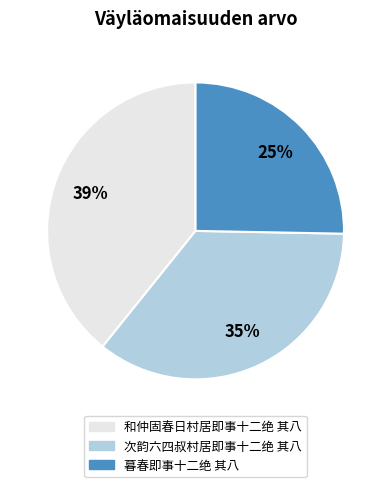

To the nearest percent, what percentage of the pie is 次韵六四叔村居即事十二绝 其八?

35%